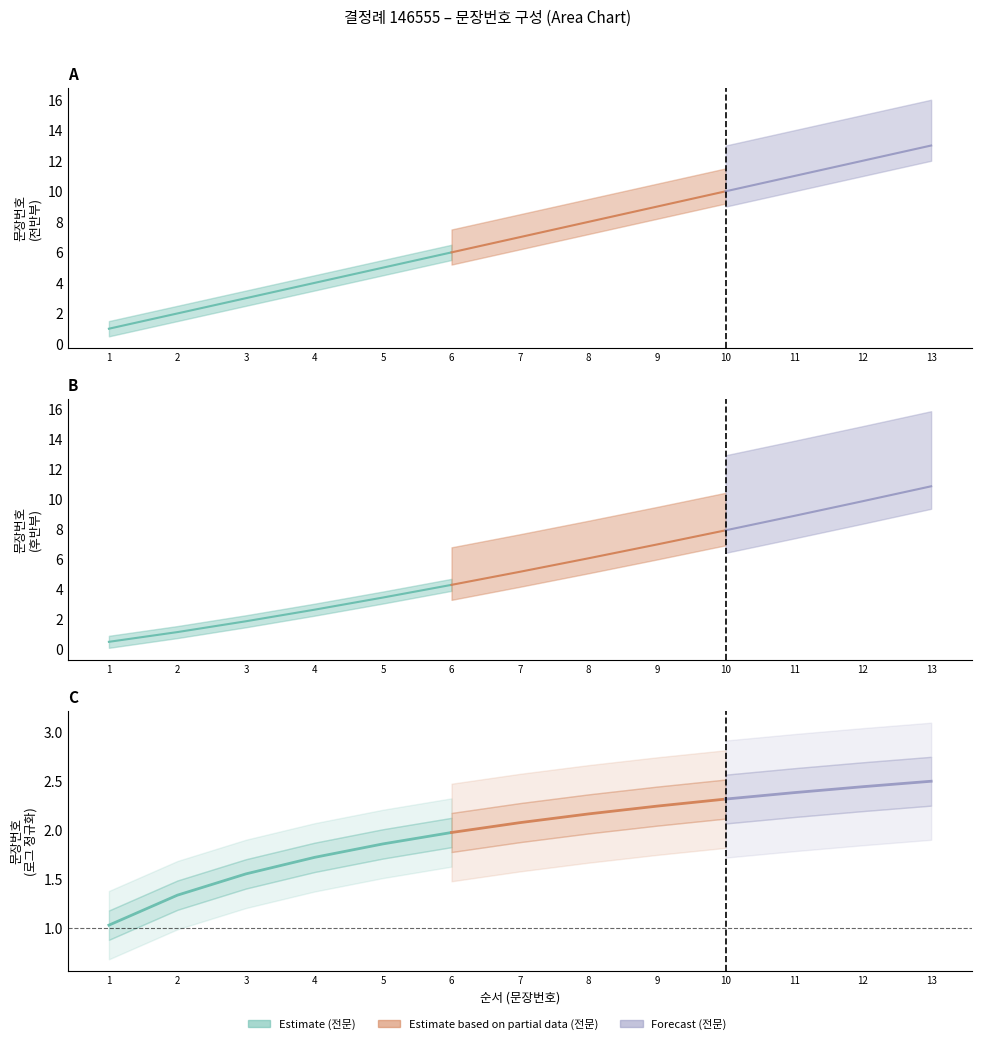

True or false: the data has more than 2 interior local peaks.

False